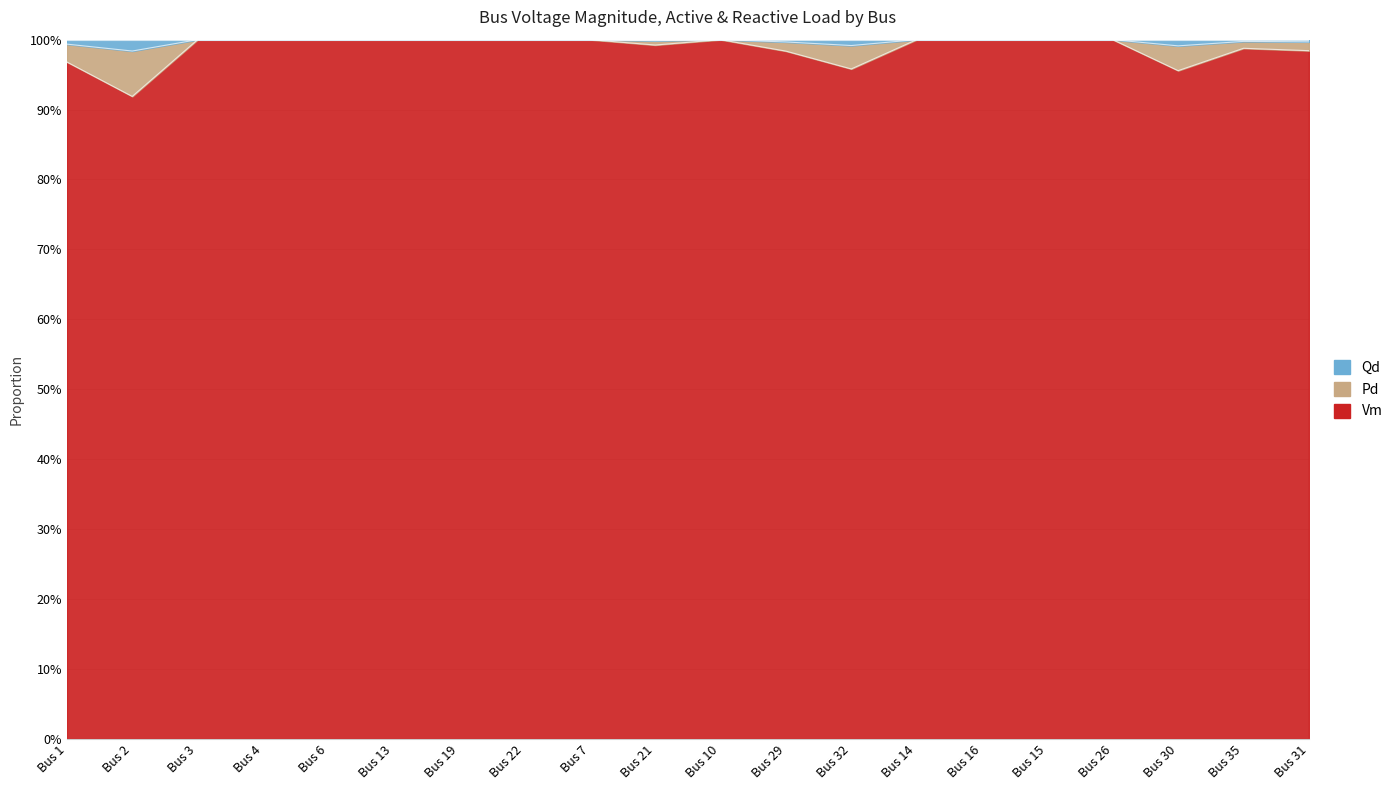

True or false: Qd and Pd cross at least once.

False